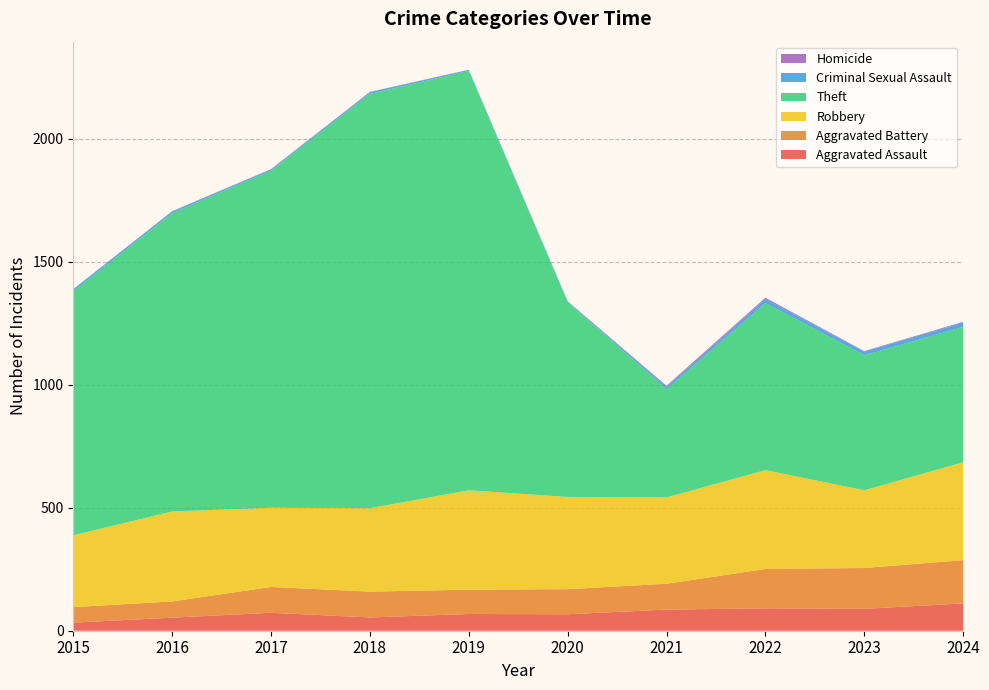

Reading left to right, extract all data points from this chart.

Aggravated Assault: 33	53	73	54	68	67	86	91	89	111
Aggravated Battery: 63	66	105	105	99	102	105	160	166	176
Robbery: 292	366	322	339	404	375	351	402	316	398
Theft: 992	1213	1371	1685	1705	792	440	679	549	550
Criminal Sexual Assault: 9	7	5	7	4	2	10	17	15	18
Homicide: 0	1	1	1	1	2	4	5	2	3